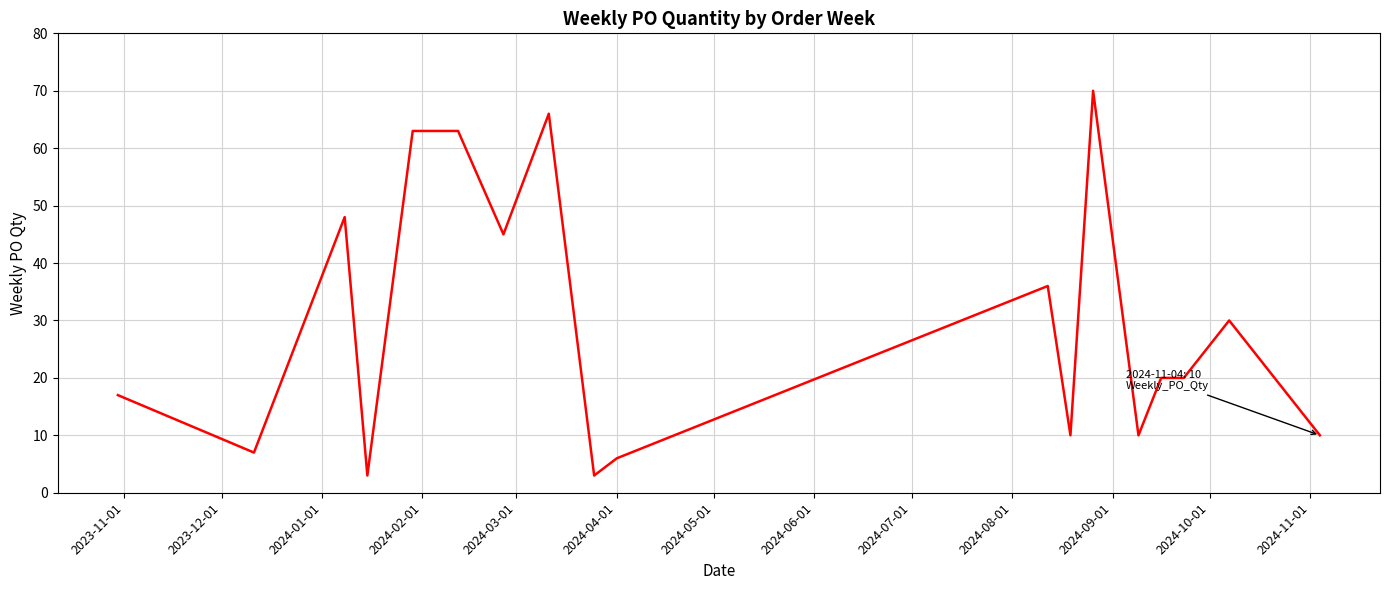

What is the minimum value shown in the chart?

3